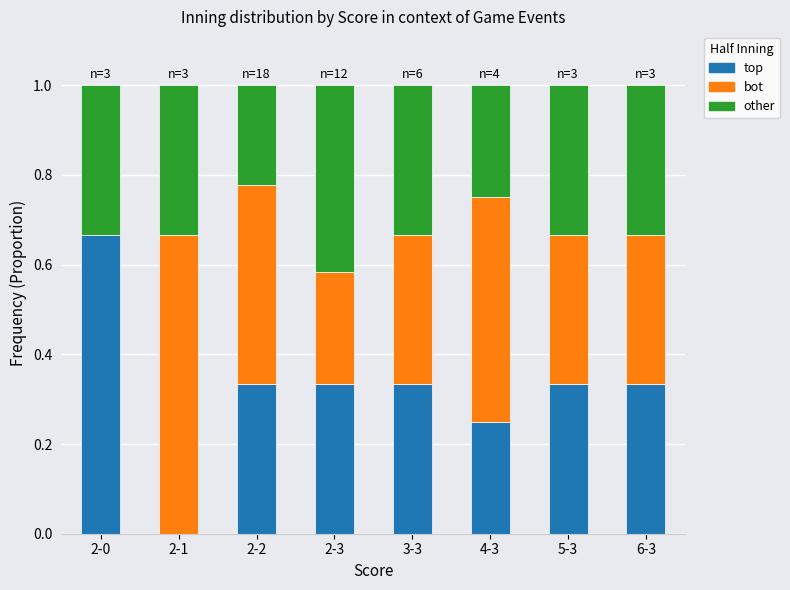

What is the total value across all series at 6-3?

1.0